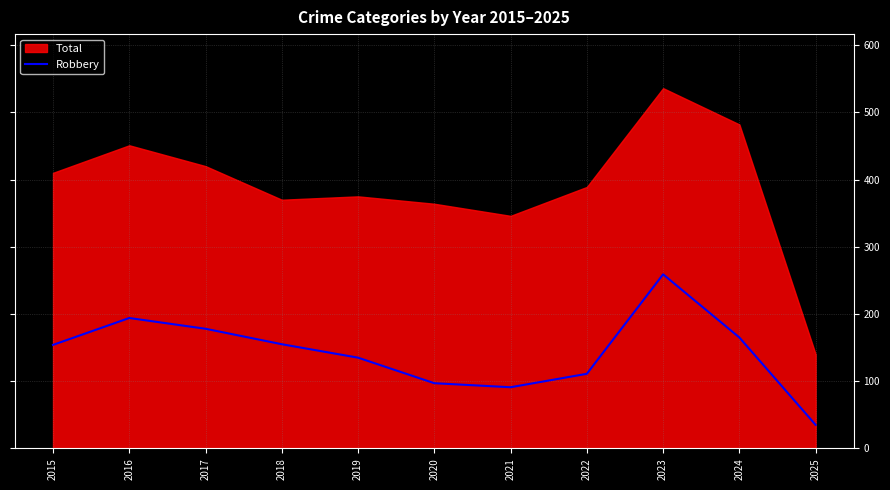

Does the chart have visible grid lines?

Yes